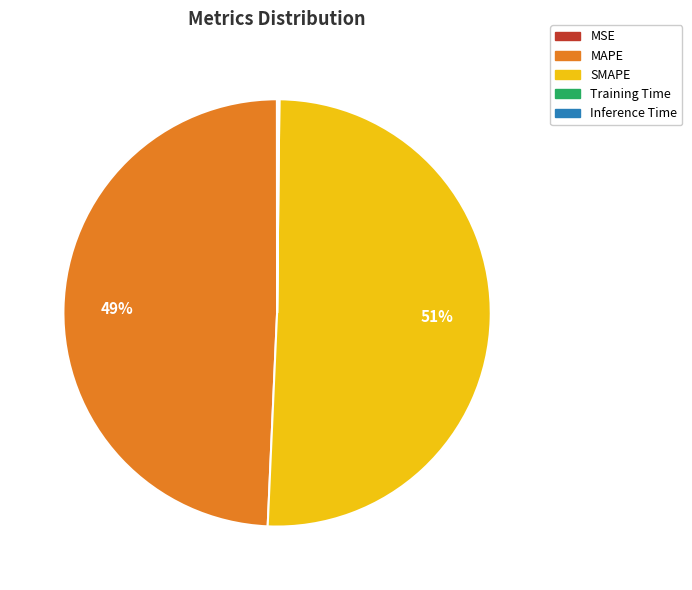

To the nearest percent, what is the average slice percentage?

20%